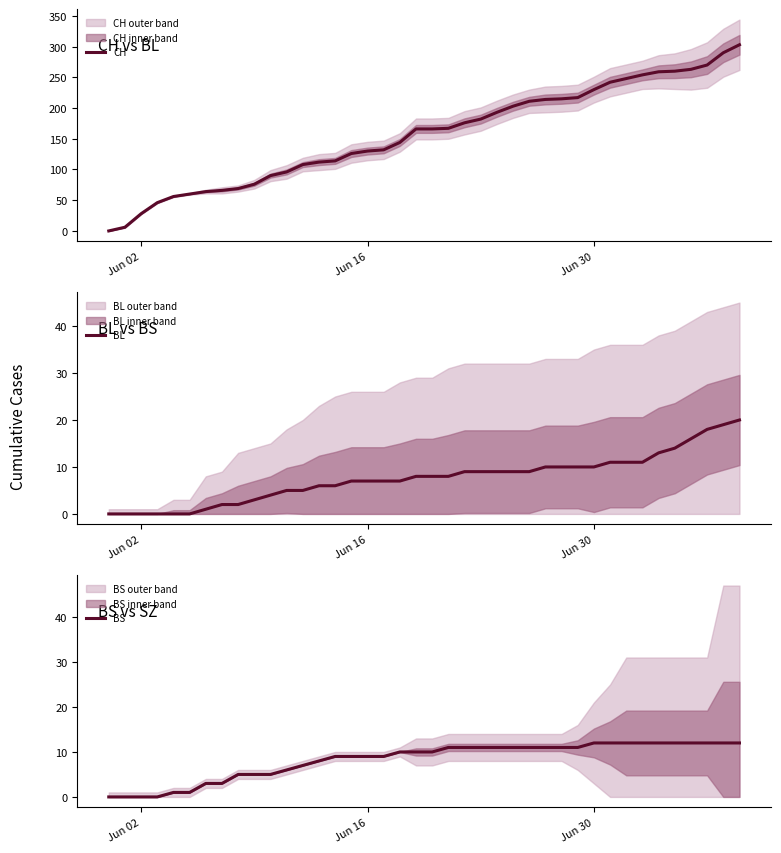

What is the difference between the maximum and minimum values in the BS series?

12